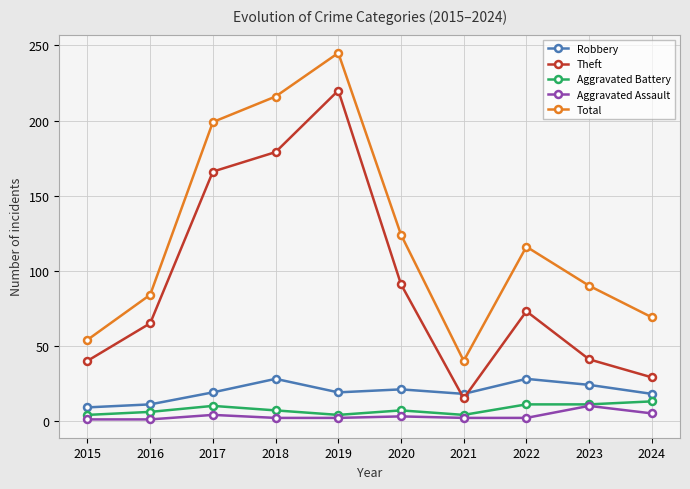

What are all the series names shown in the legend?

Robbery, Theft, Aggravated Battery, Aggravated Assault, Total